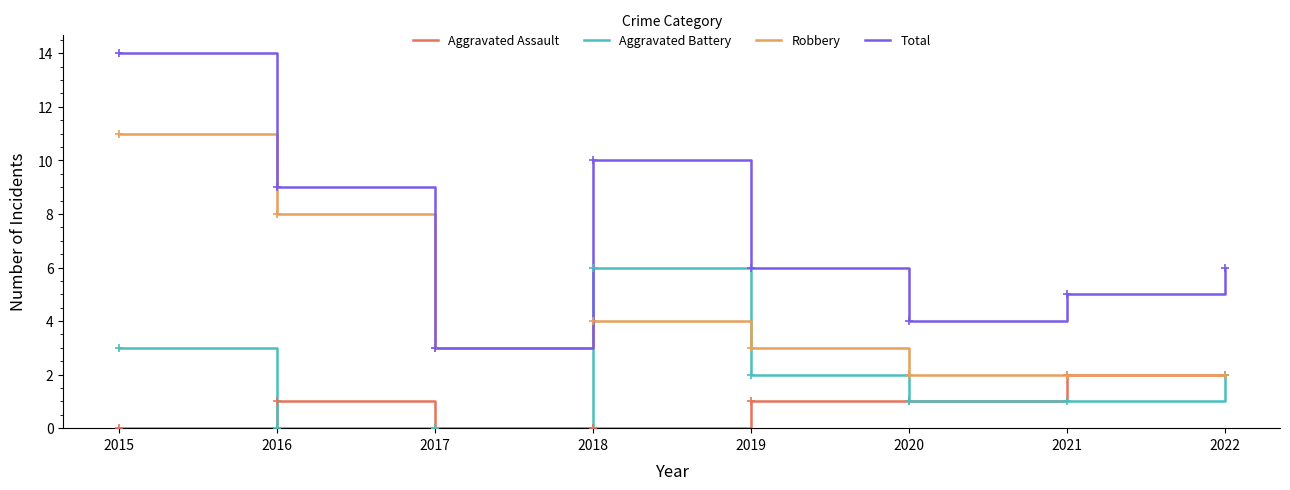

What is the total value across all series at 2021?

10